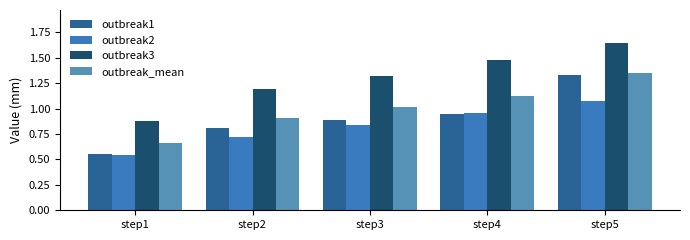

At how many categories does at least one series exceed 0?

5